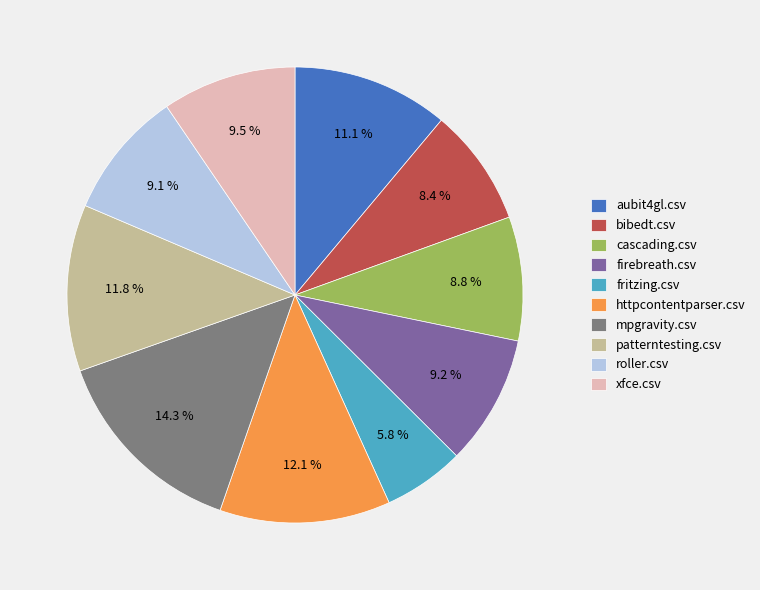

Which category has the biggest portion of the pie?

mpgravity.csv